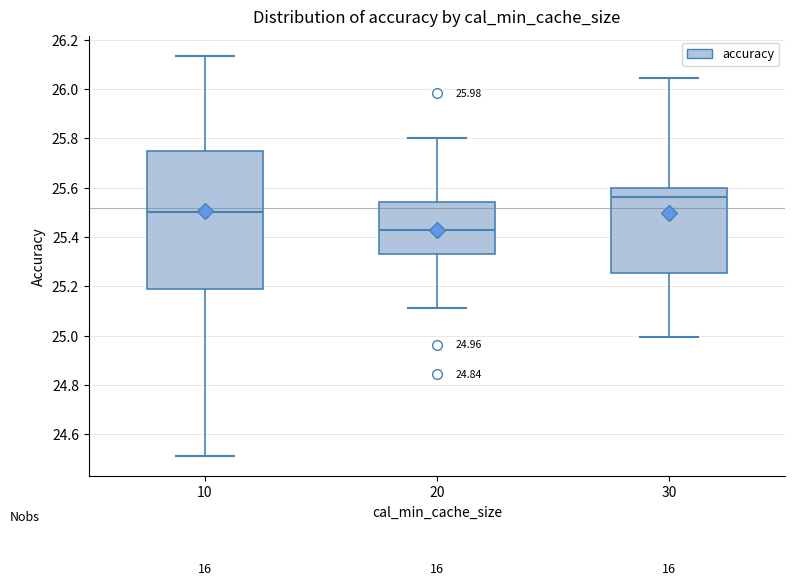

Which box is the tallest, from its lower edge to its upper edge?

10